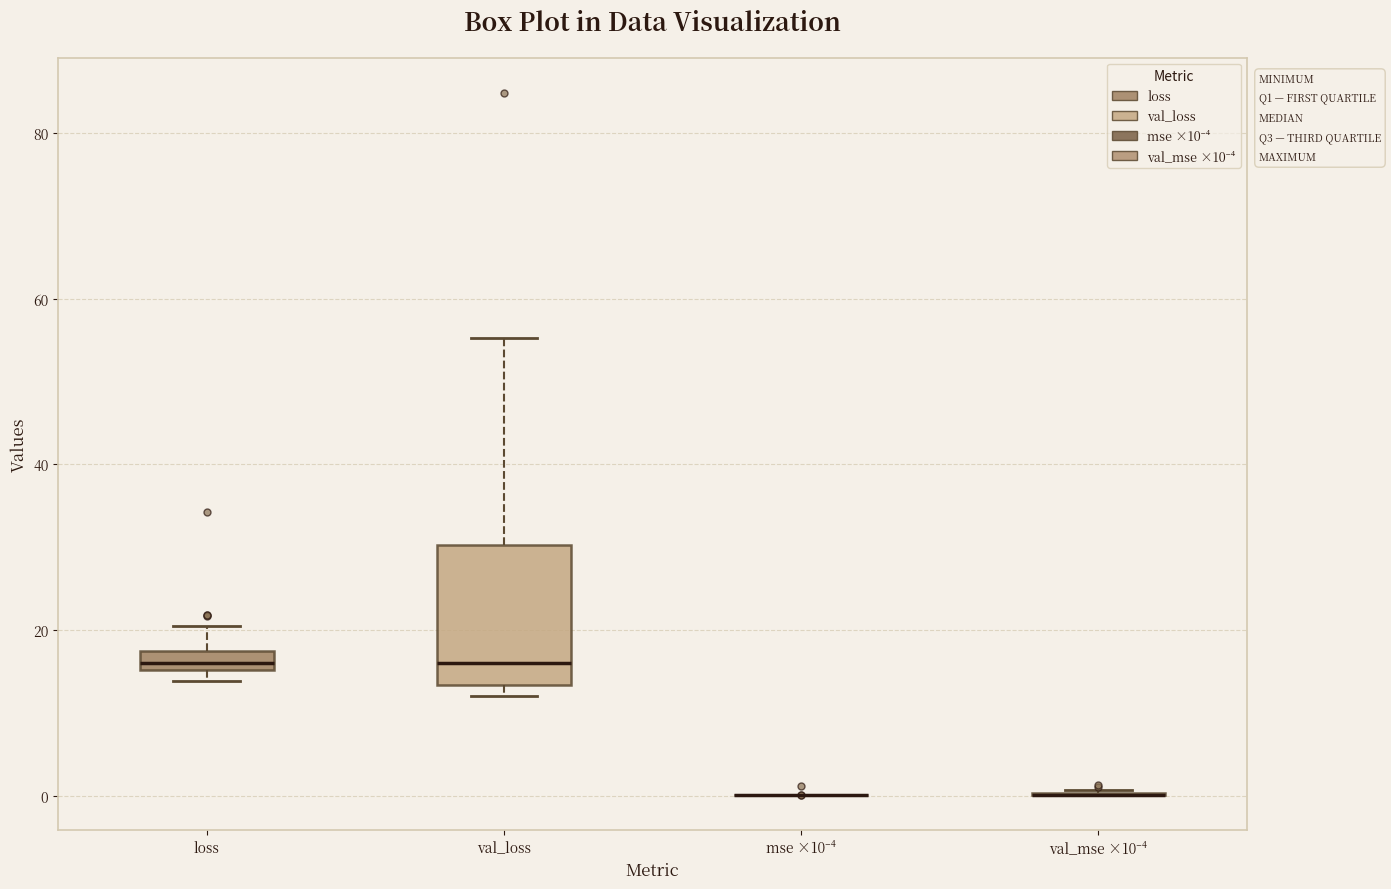

Where does the median line of the box for val_loss sit on the y-axis? The values are not printed on the chart, so give them approximately, as read against the axis.

16